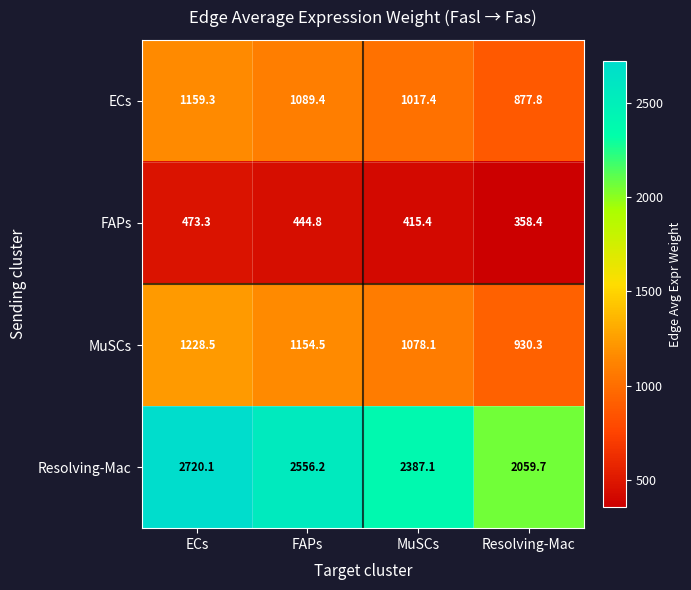

What is the difference between the MuSCs values at Resolving-Mac and ECs?

298.2